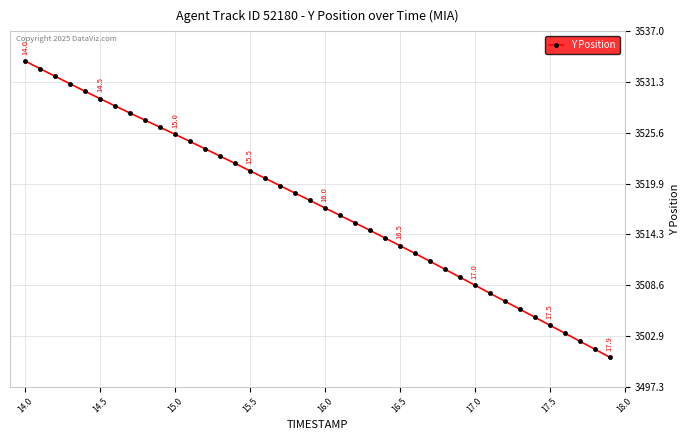

What is the difference between the maximum and second lowest values?

32.2